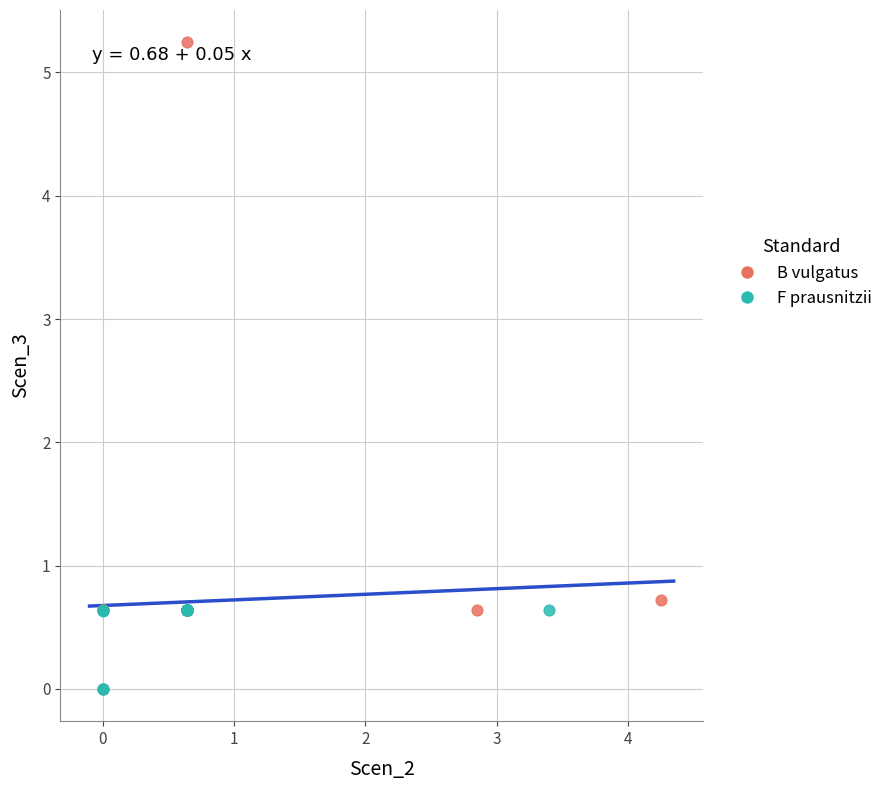

Which series has the largest Y range (max minus min)?

B vulgatus